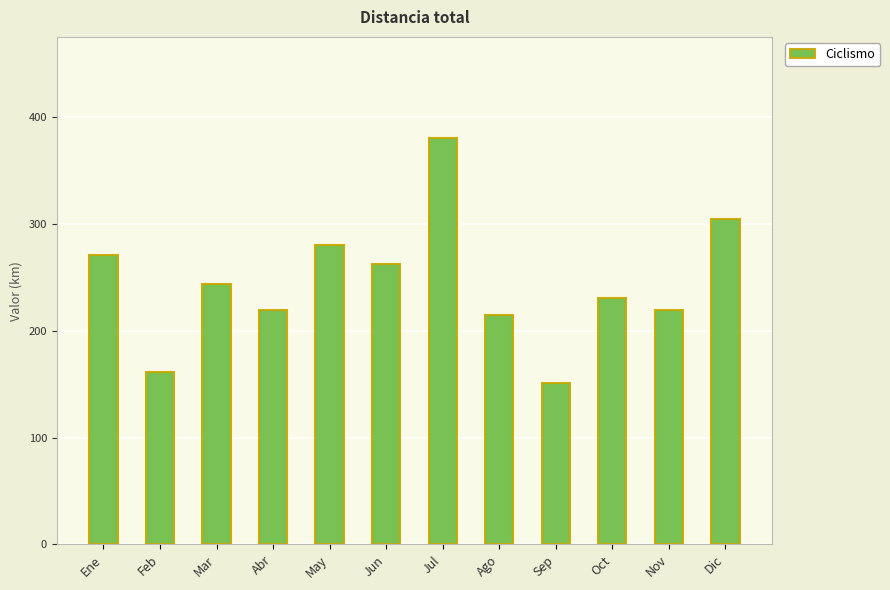

How many data points are less than 244?

6